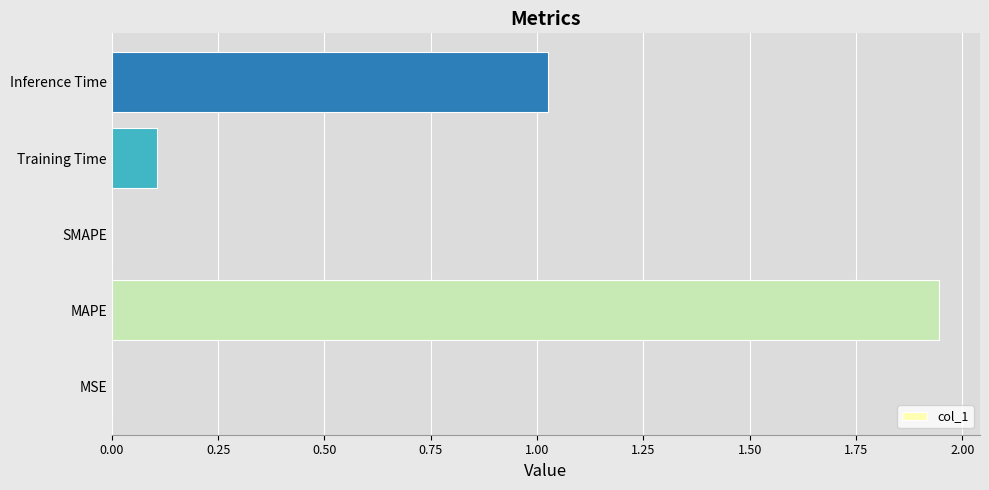

What is the change in value from SMAPE to Training Time?

+0.1